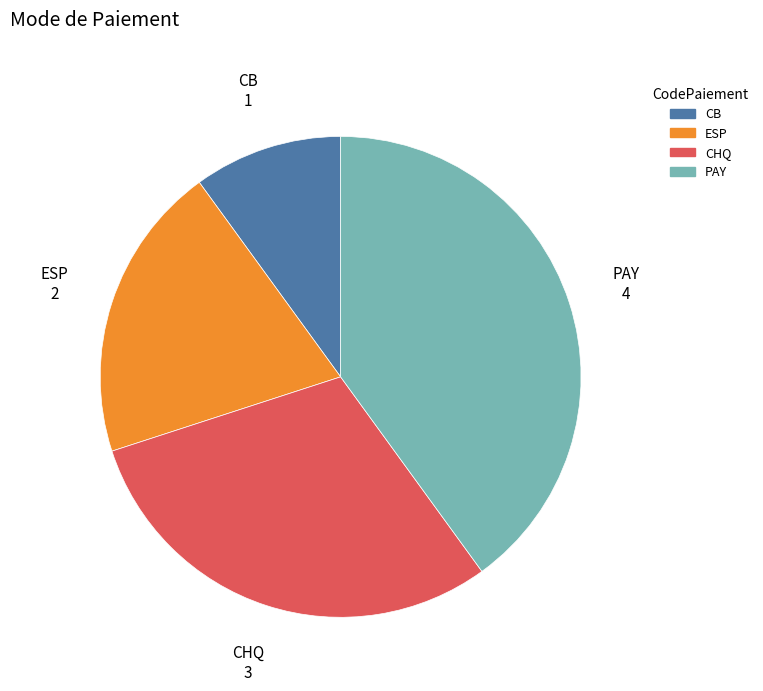

Do ESP and CB together represent more than half of the pie?

No